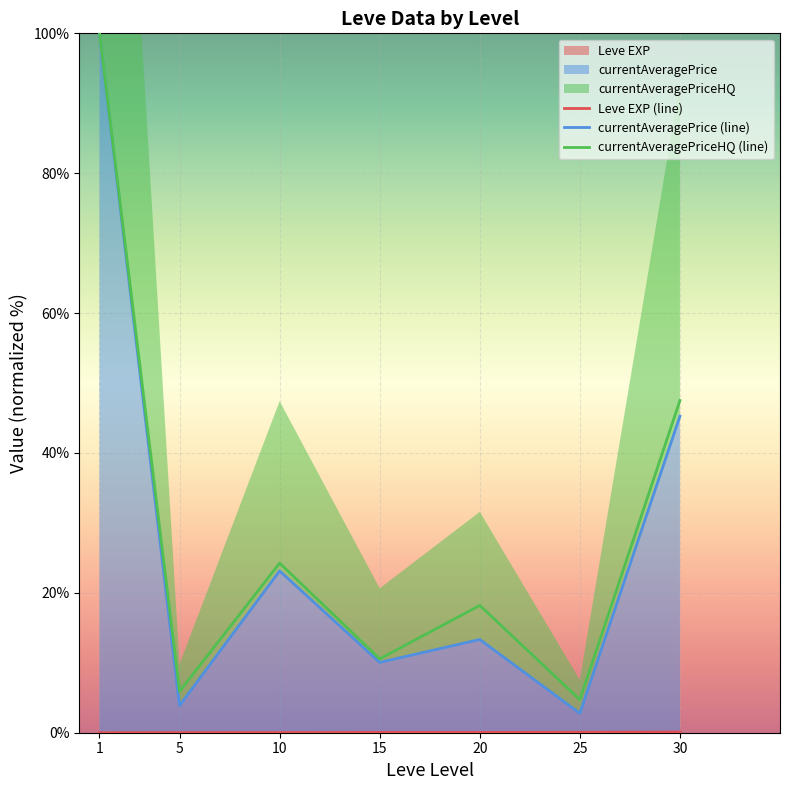

What is the greatest value displayed?

100.0